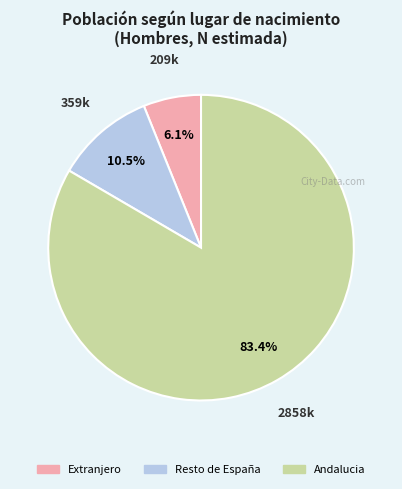

What percentage is NOT represented by Extranjero?

93.9%